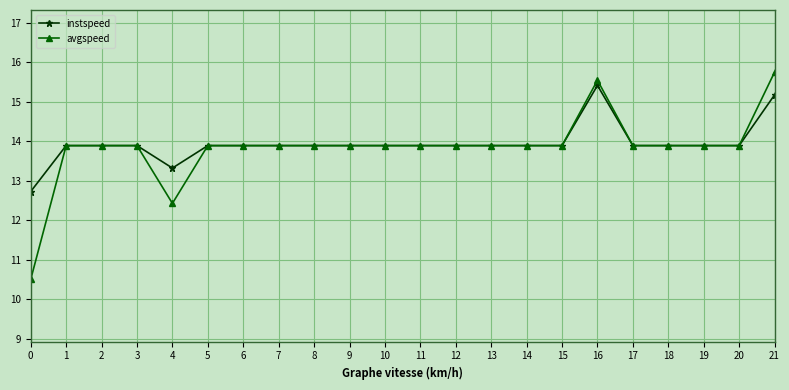

Reading left to right, extract all data points from this chart.

instspeed: 0=12.7	1=13.9	2=13.9	3=13.9	4=13.3	5=13.9	6=13.9	7=13.9	8=13.9	9=13.9	10=13.9	11=13.9	12=13.9	13=13.9	14=13.9	15=13.9	16=15.4	17=13.9	18=13.9	19=13.9	20=13.9	21=15.2
avgspeed: 0=10.5	1=13.9	2=13.9	3=13.9	4=12.4	5=13.9	6=13.9	7=13.9	8=13.9	9=13.9	10=13.9	11=13.9	12=13.9	13=13.9	14=13.9	15=13.9	16=15.5	17=13.9	18=13.9	19=13.9	20=13.9	21=15.8